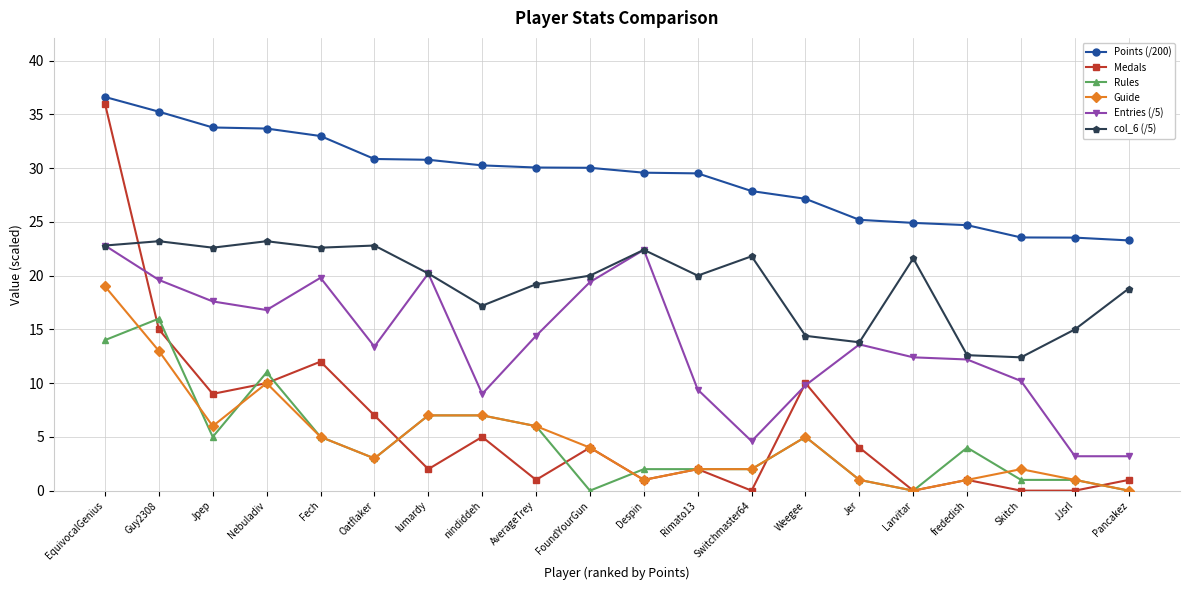

What is the maximum value for Entries (/5)?

22.8